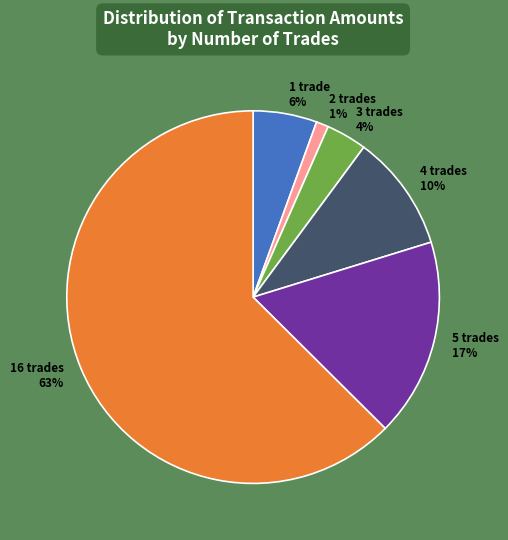

To the nearest percent, what percentage of the pie is 4 trades?

10%